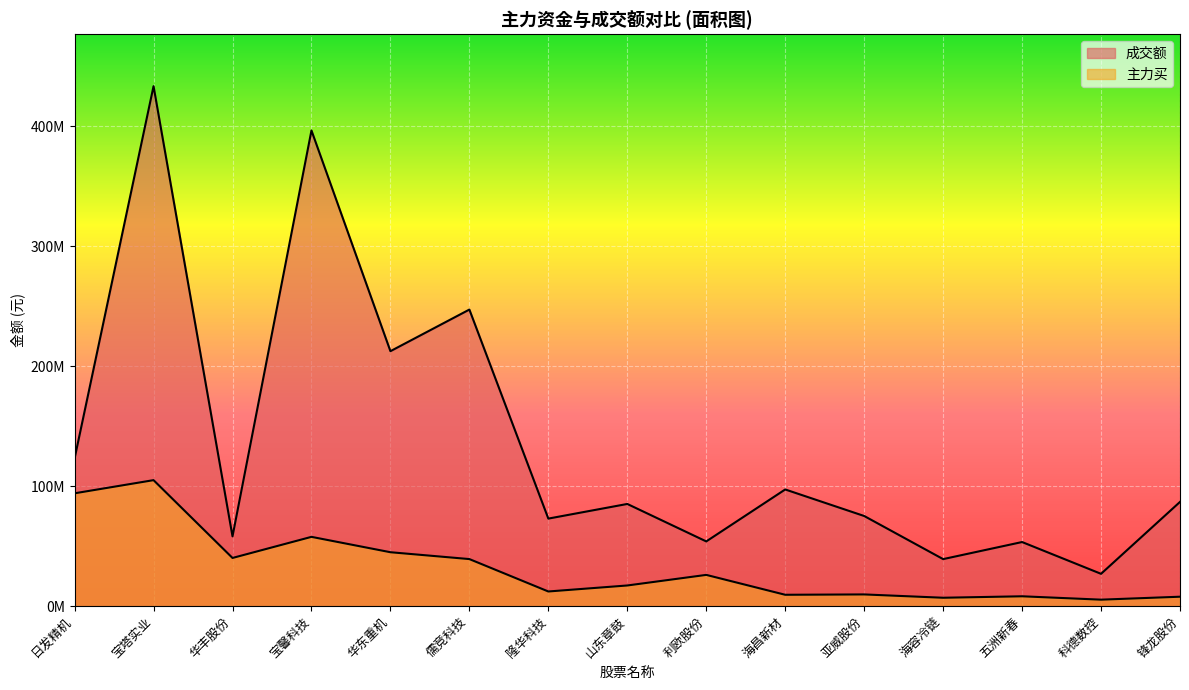

The value of 成交额 at 华东重机 is 212614677. True or false?

True